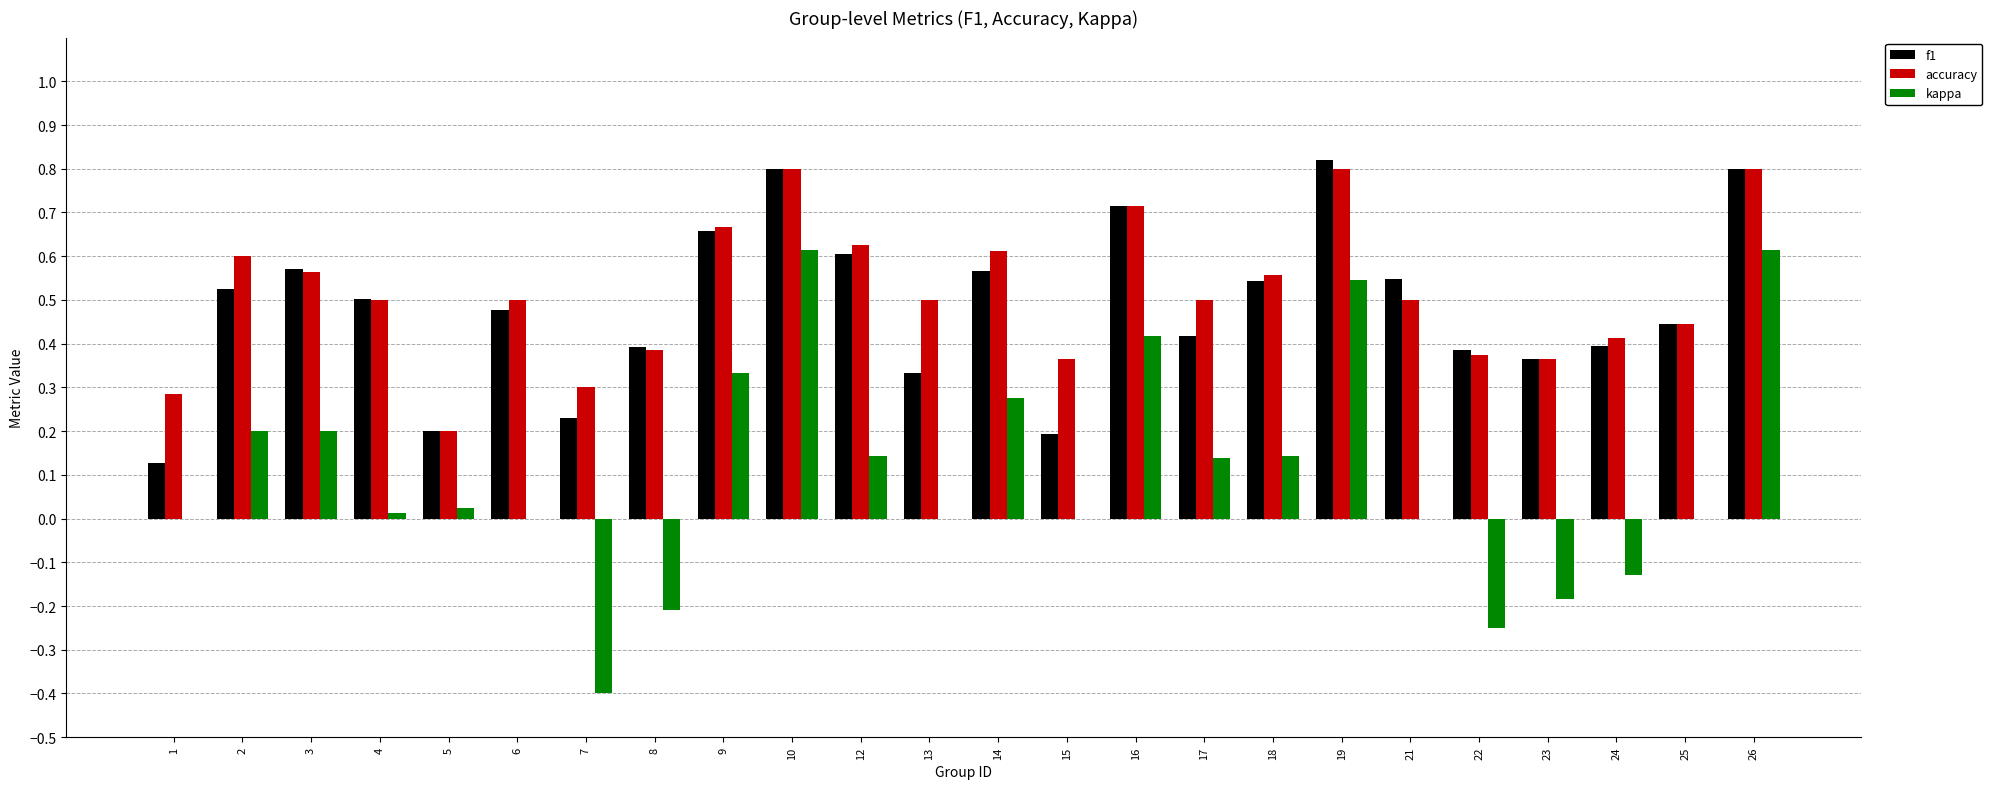

What is the sum of the accuracy values at 21 and 4?

1.0